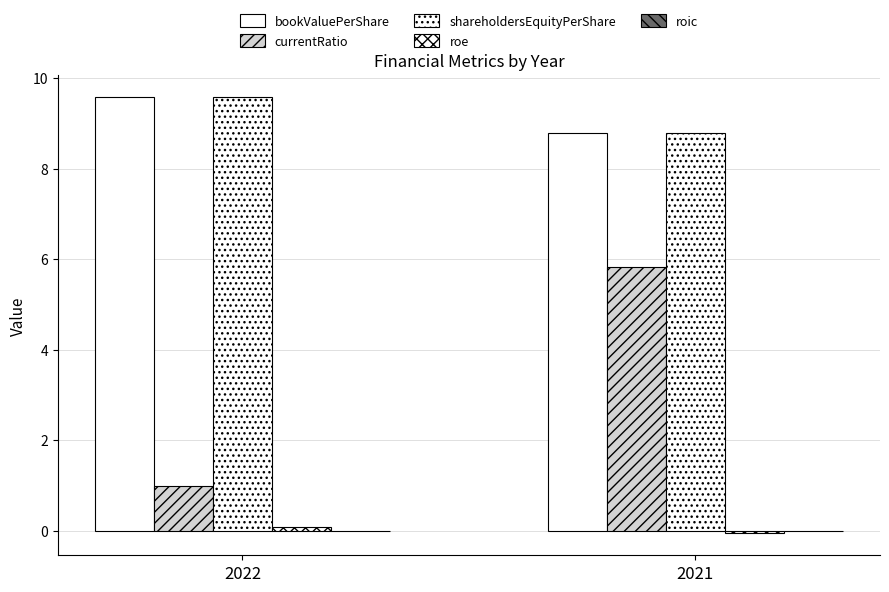

How many data points in bookValuePerShare are above 9?

1